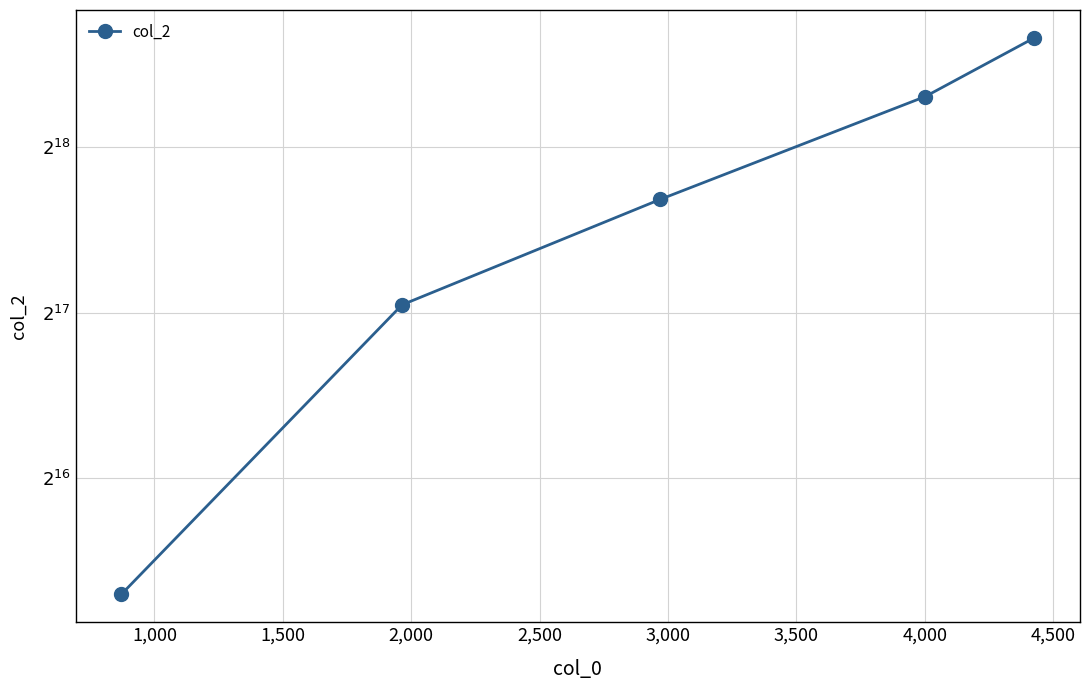

How many lines are shown in the chart?

1